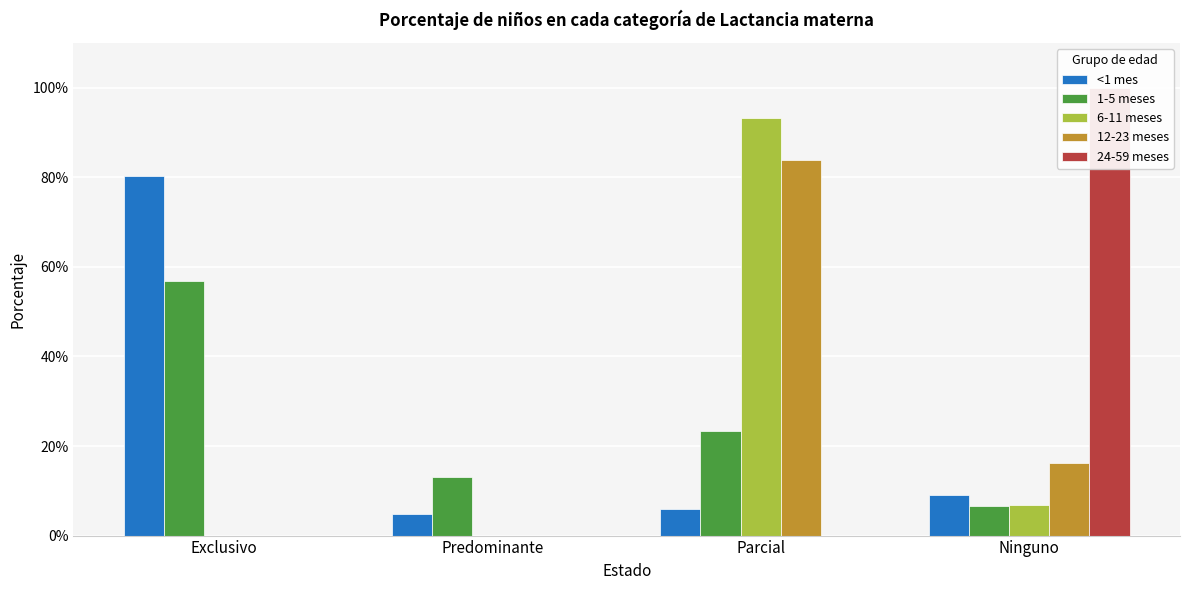

What is the sum of all 1-5 meses values?

1.0